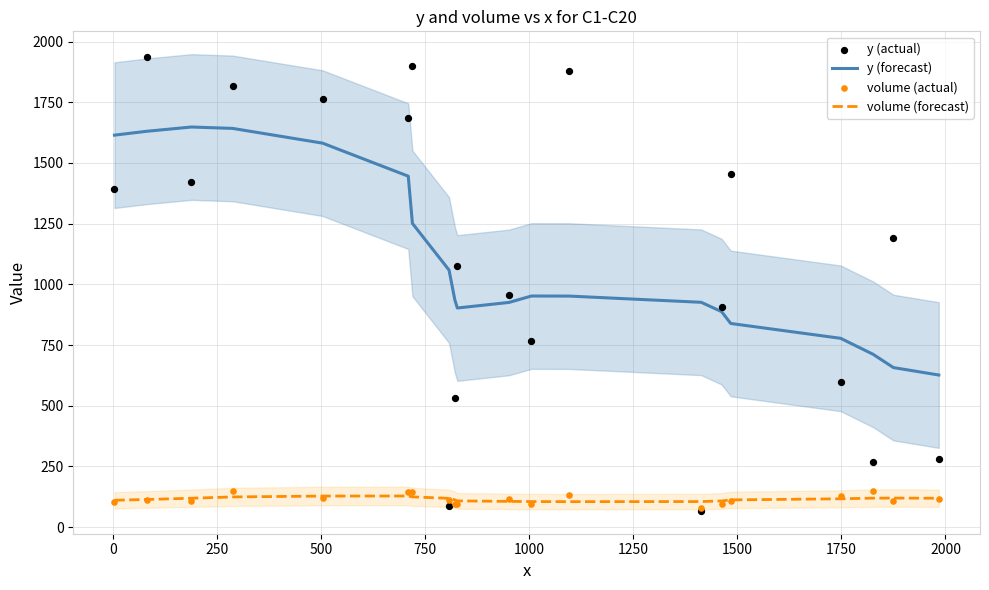

Which series has the widest spread of Y values?

y (actual)